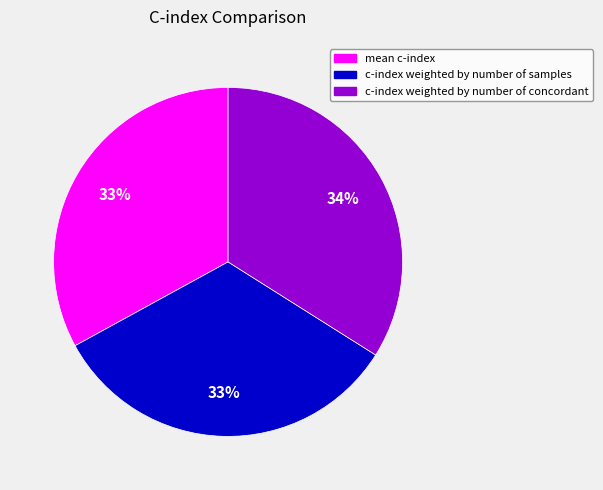

To the nearest percent, what is the average slice percentage?

33%